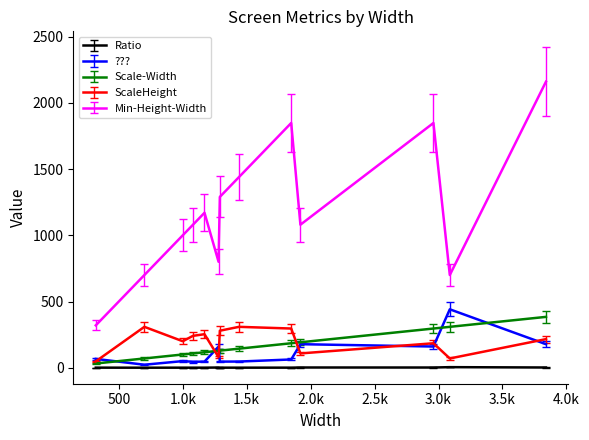

How many lines are shown in the chart?

5